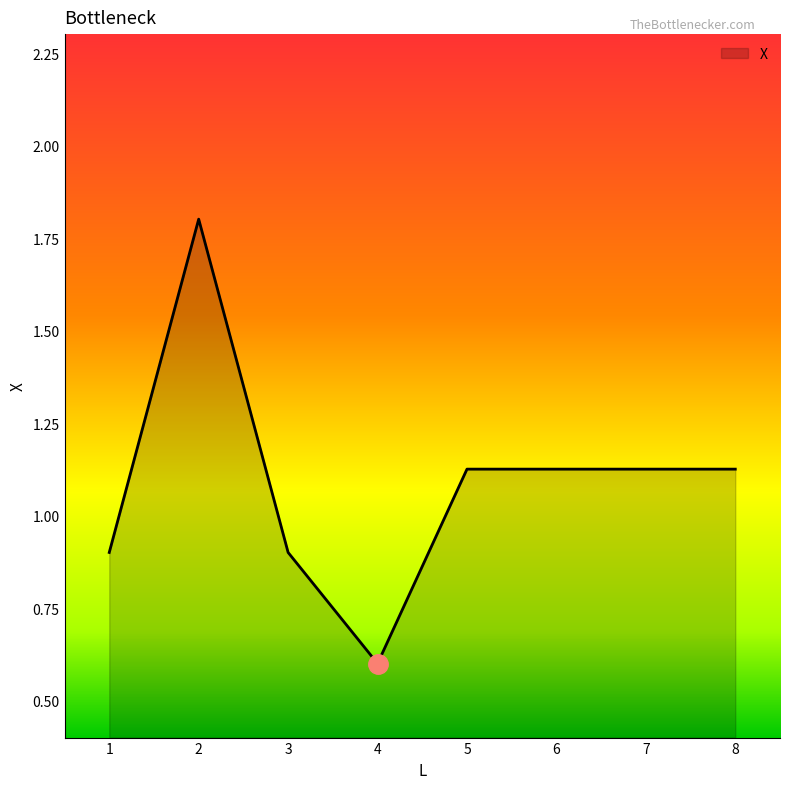

What is the ratio of the value at 8 to the value at 2?

0.6